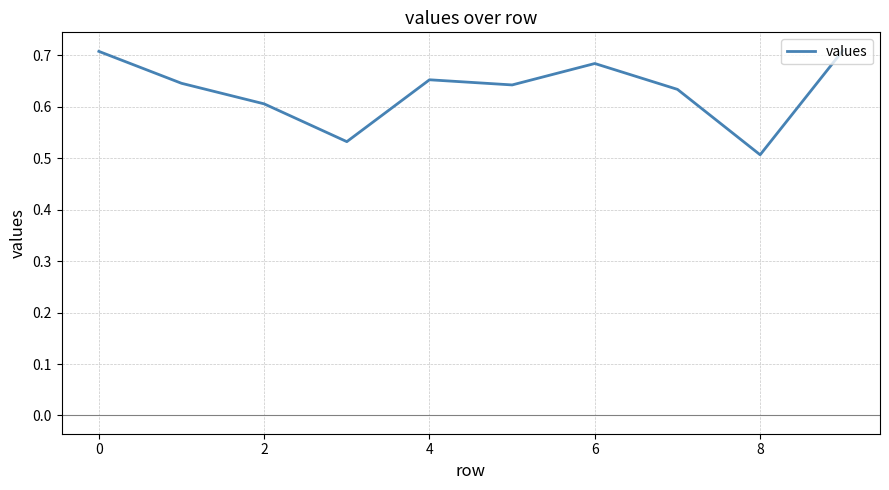

Is this an area chart (filled region under the line)?

No